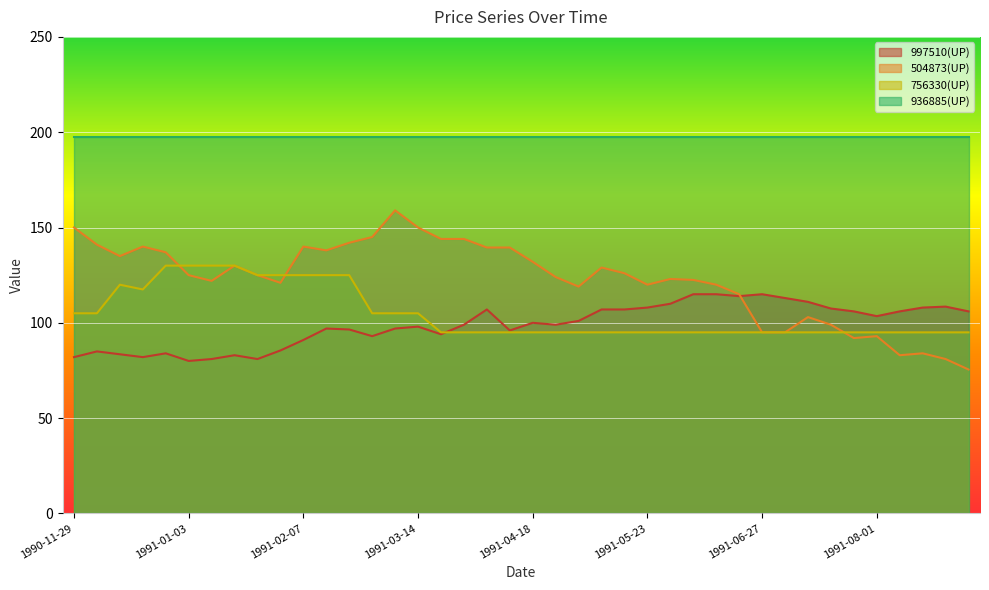

What is the difference between the 504873(UP) values at 1991-01-17 and 1991-08-15?

46.0